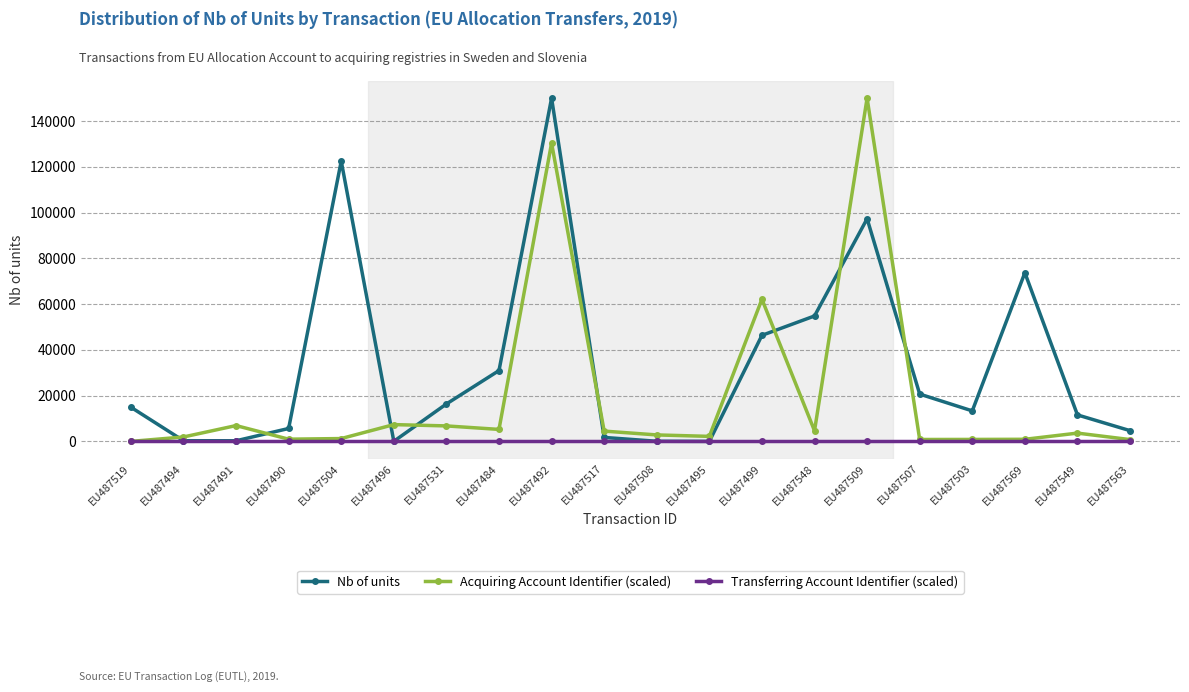

What are all the series names shown in the legend?

Nb of units, Acquiring Account Identifier (scaled), Transferring Account Identifier (scaled)